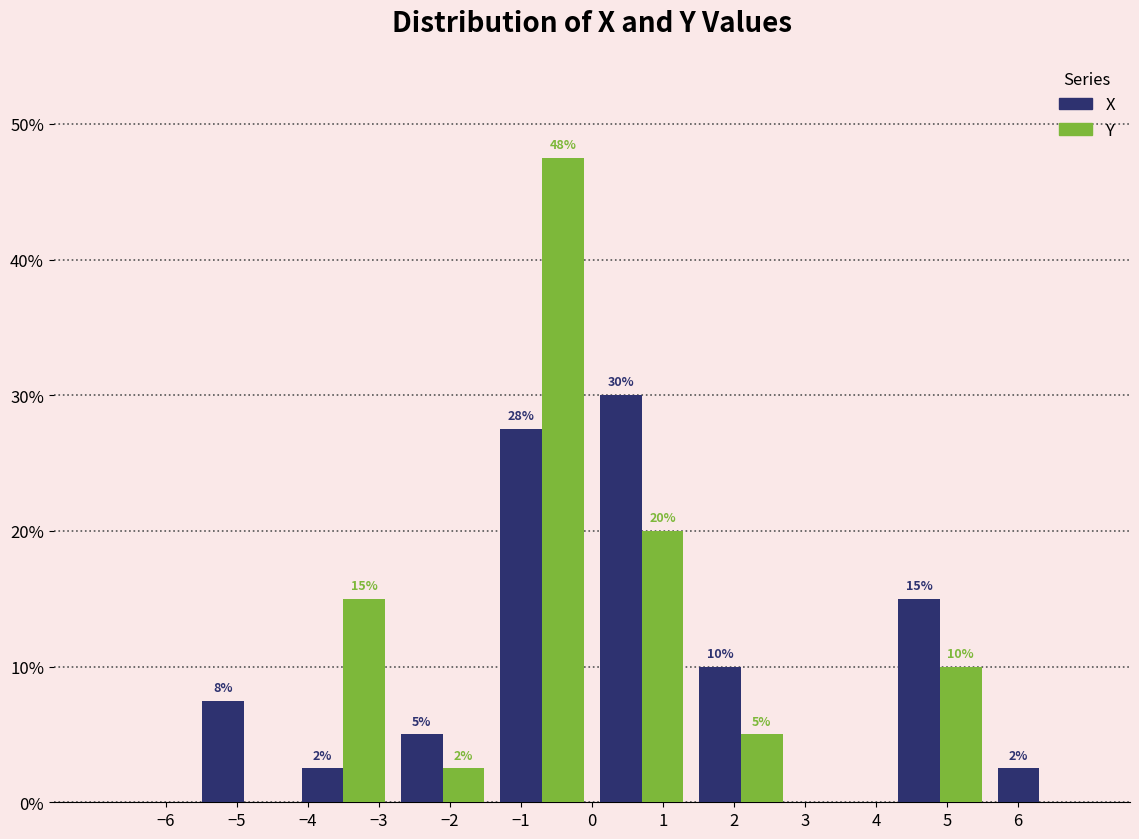

In the X series, which range on the x-axis has the tallest bar?

0.0 to 1.4